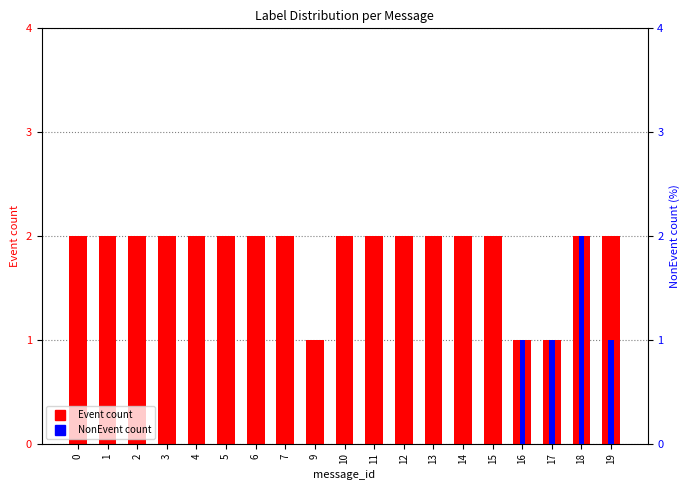

Which has a higher value, 11 or 7?

11